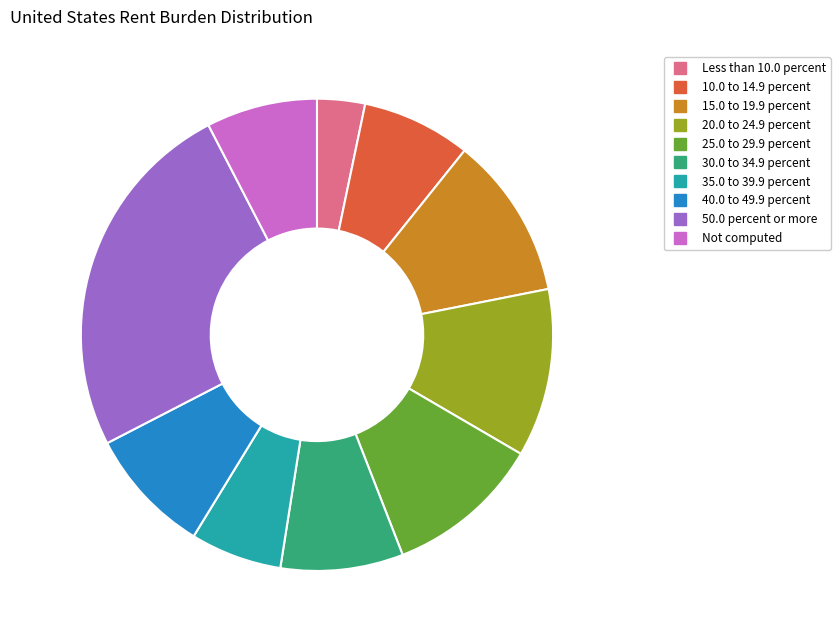

Is 50.0 percent or more the majority of the pie?

No